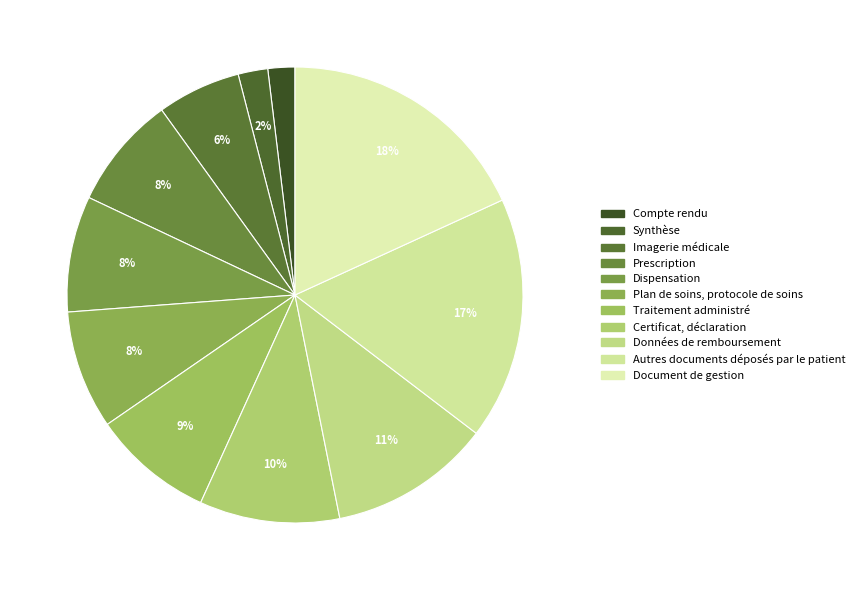

Count the number of slices in the pie.

11